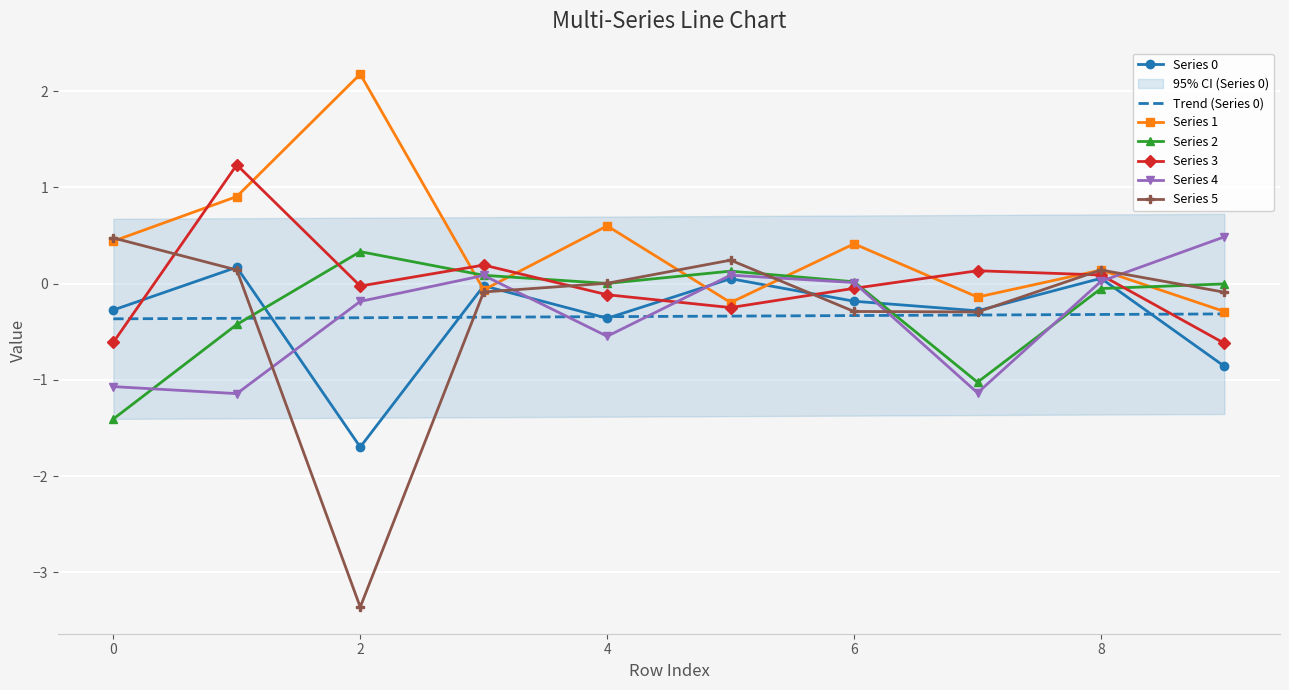

What are all the series names shown in the legend?

0, 1, 2, 3, 4, 5